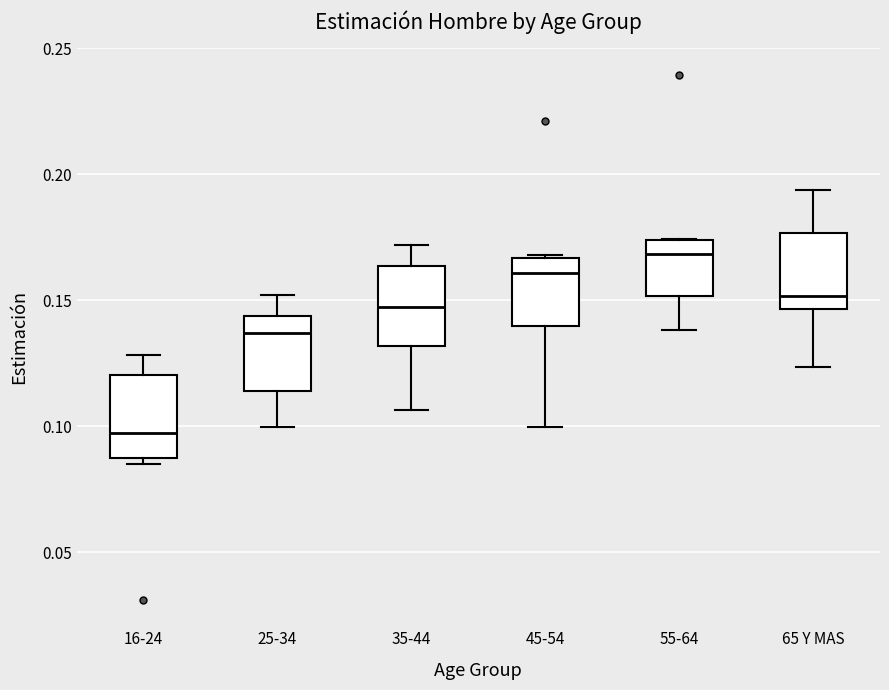

Where is the upper edge of the box for 16-24 on the y-axis? The values are not printed on the chart, so give them approximately, as read against the axis.

0.120